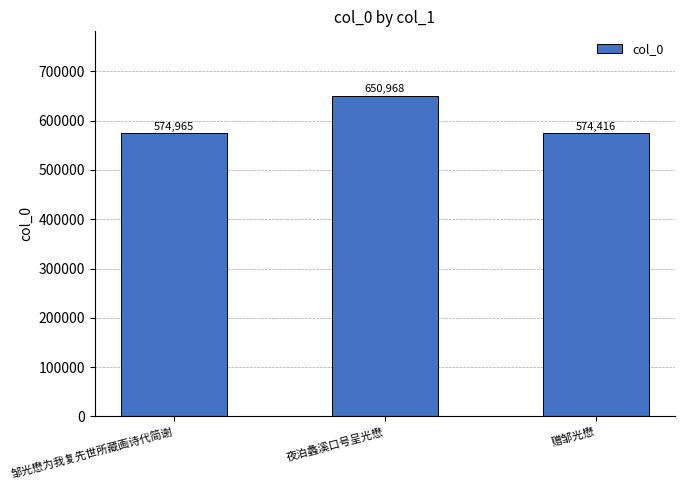

Which has a higher value, 邹光懋为我复先世所藏画诗代简谢 or 赠邹光懋?

邹光懋为我复先世所藏画诗代简谢